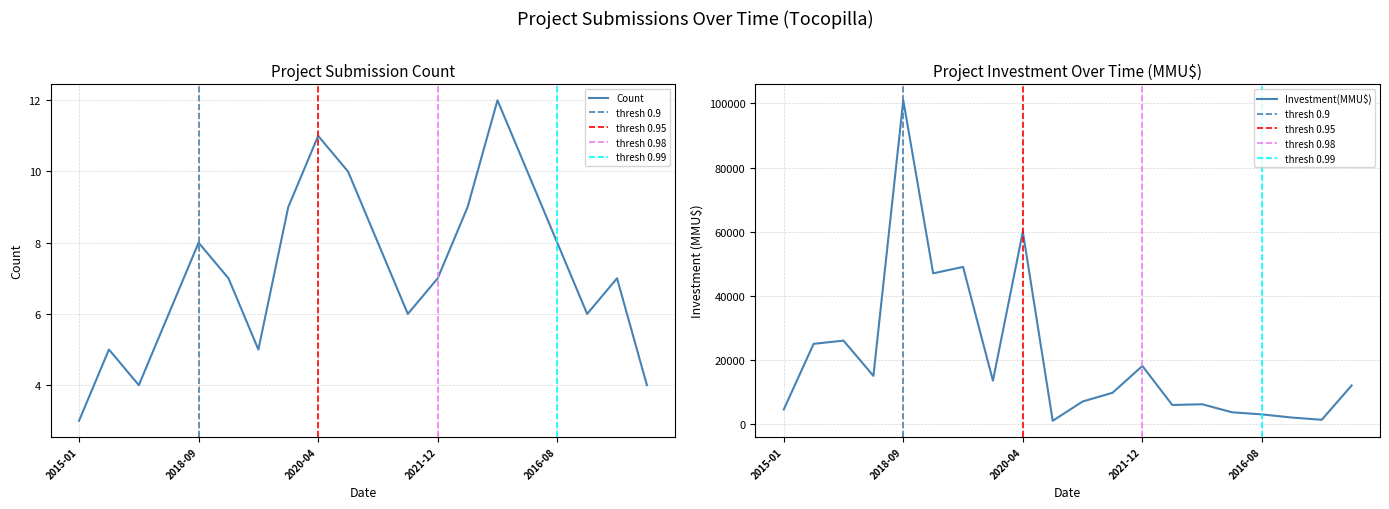

What is the difference between the maximum and minimum values in the Count series?

9